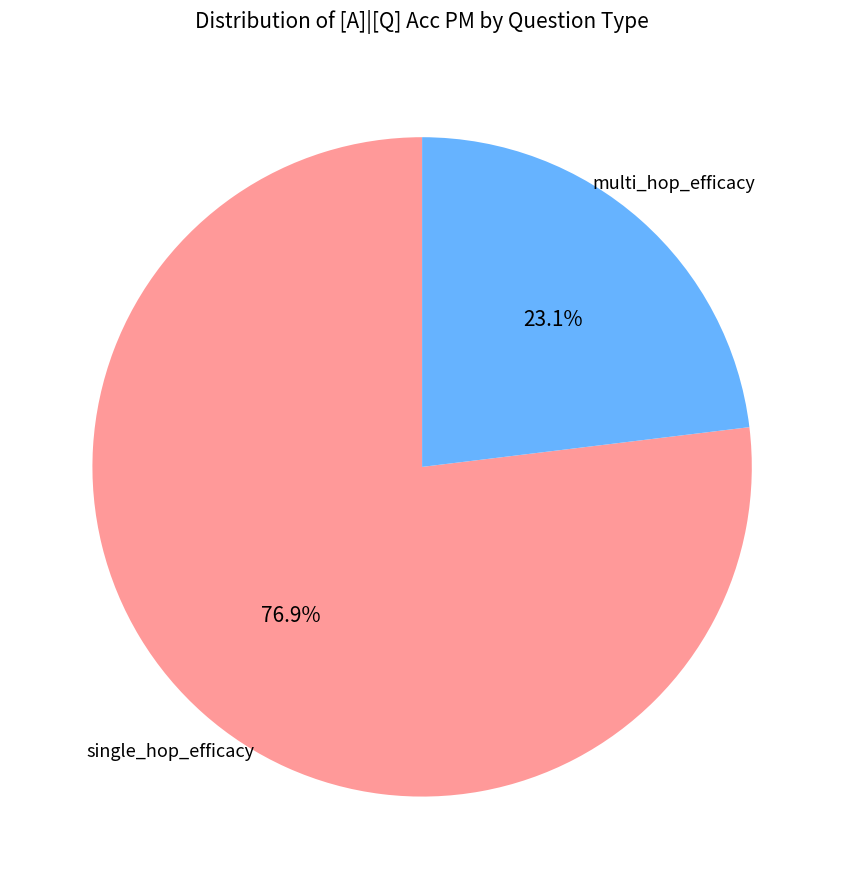

Is there any slice that represents more than half of the pie?

Yes